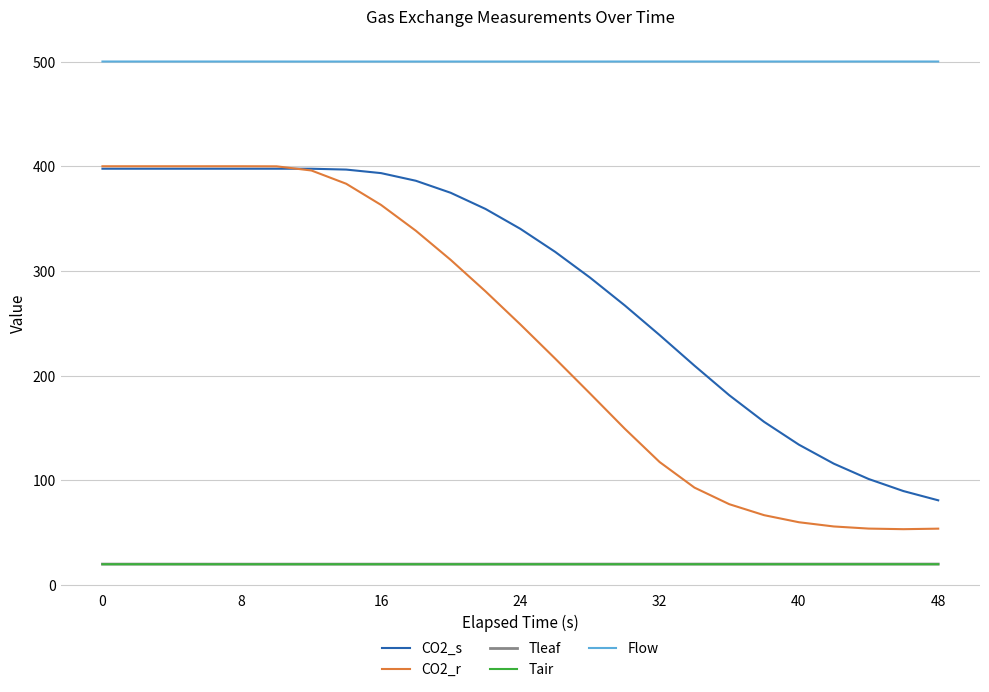

What is the lowest value of the CO2_s series?

81.0